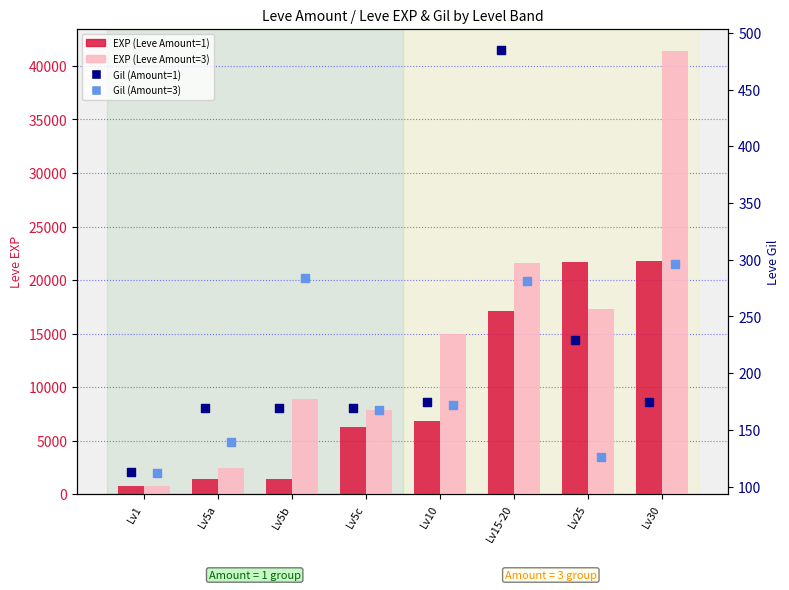

At how many categories does at least one series exceed 1057?

7